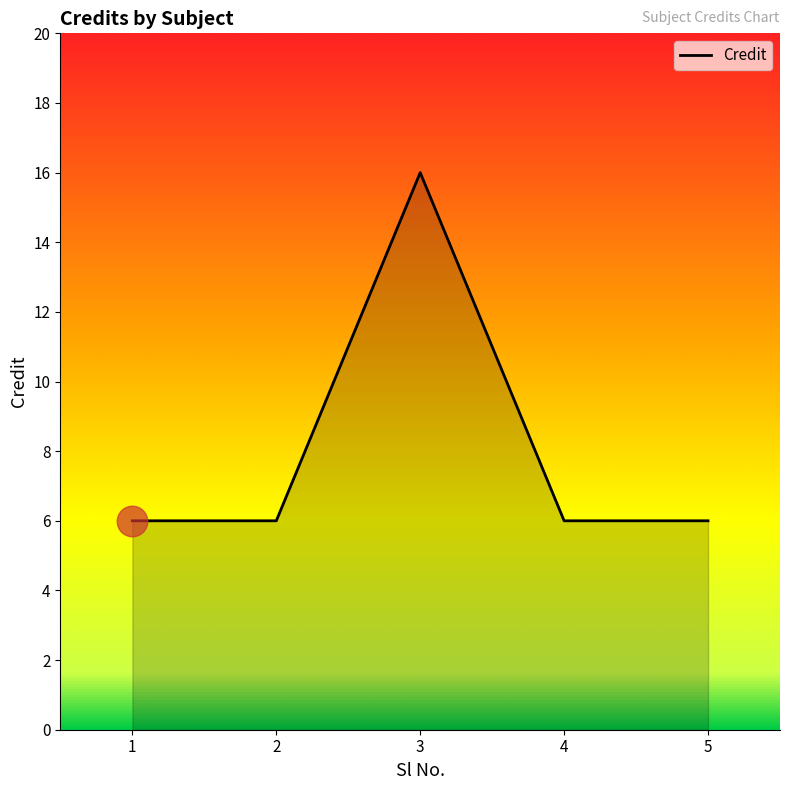

Reading left to right, what are all the values shown in this chart?

6	6	16	6	6